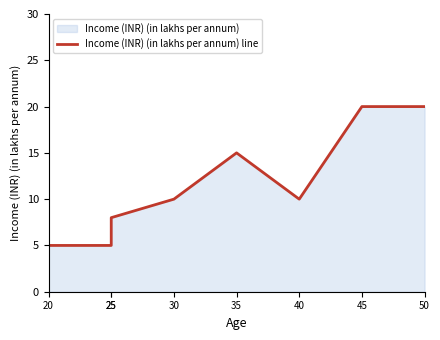

True or false: there are more than 2 points higher than both neighbors.

False